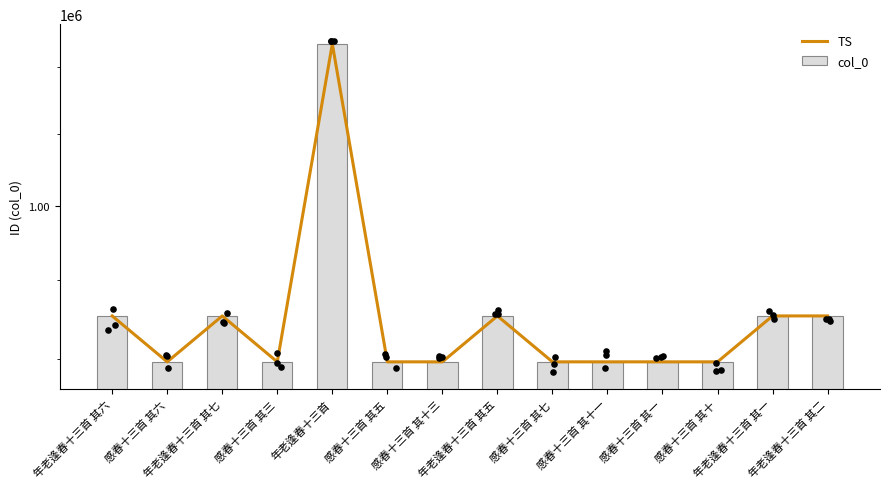

What are all the series names shown in the legend?

TS, col_0